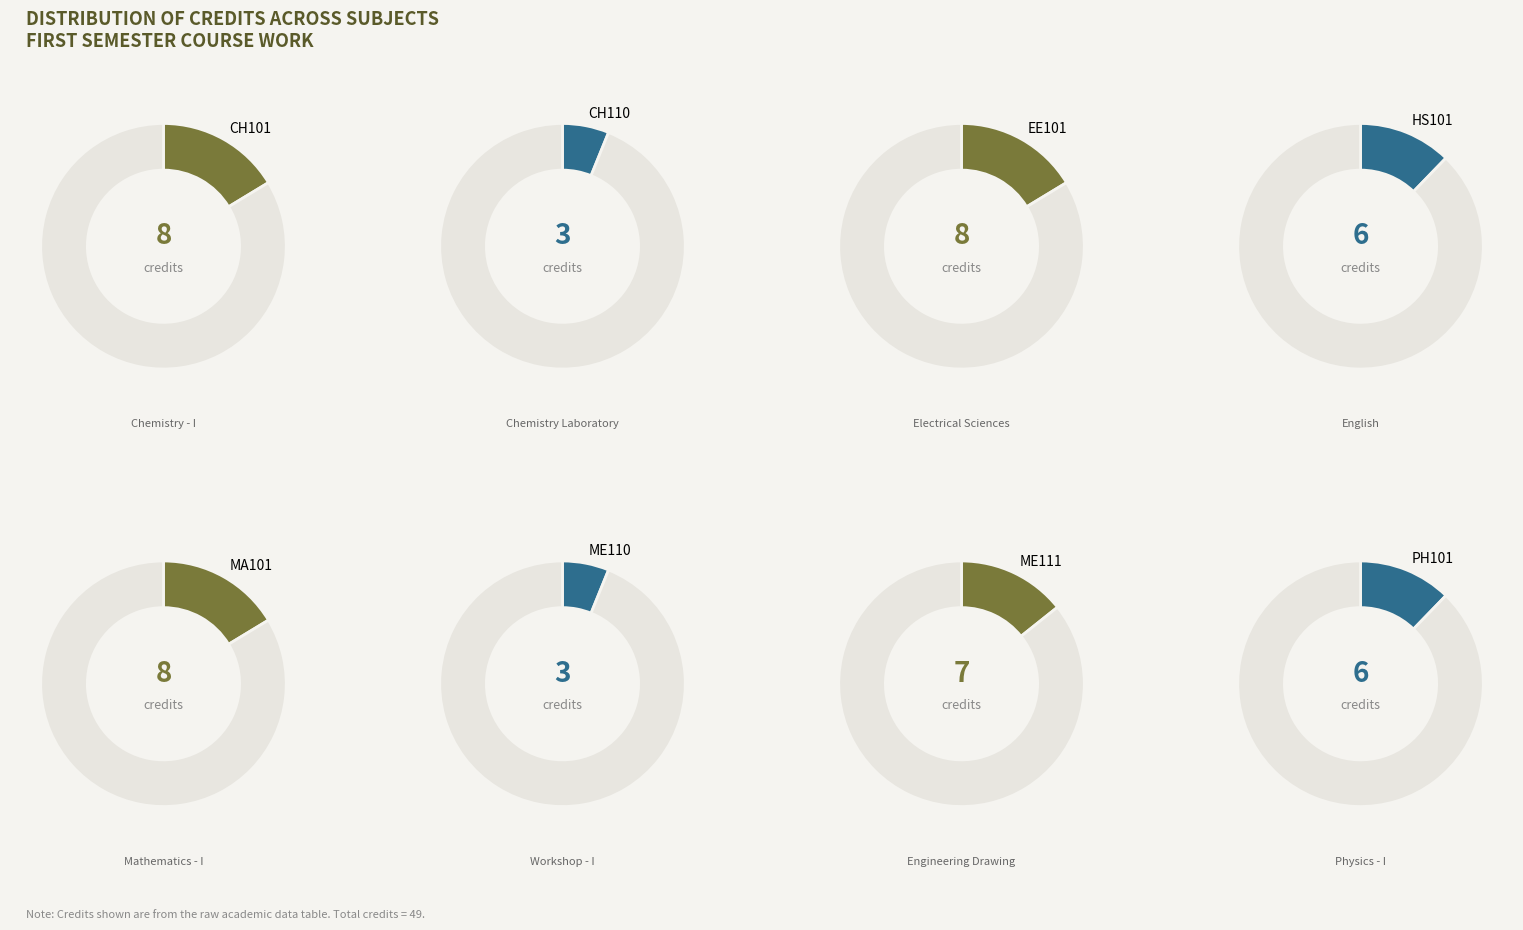

To the nearest percent, what is the combined percentage of EE101 and PH101?

29%